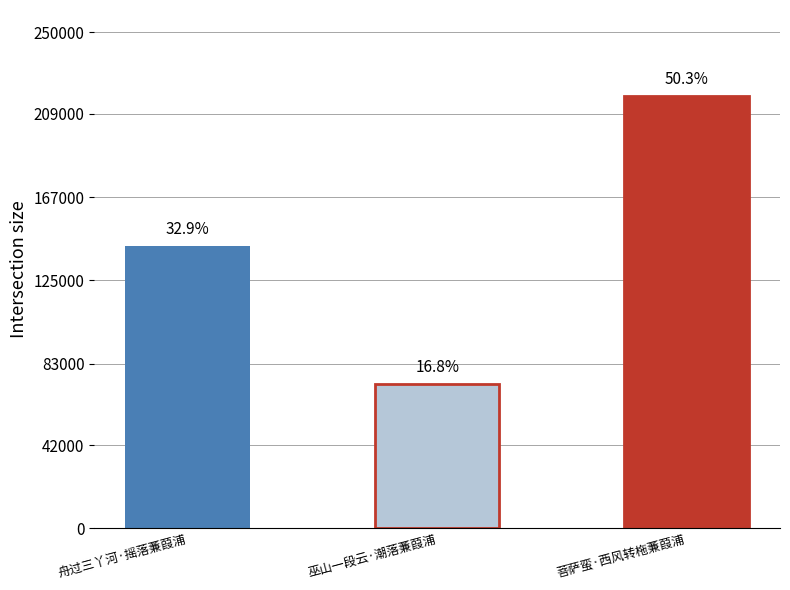

What is the sum of all values?

432477